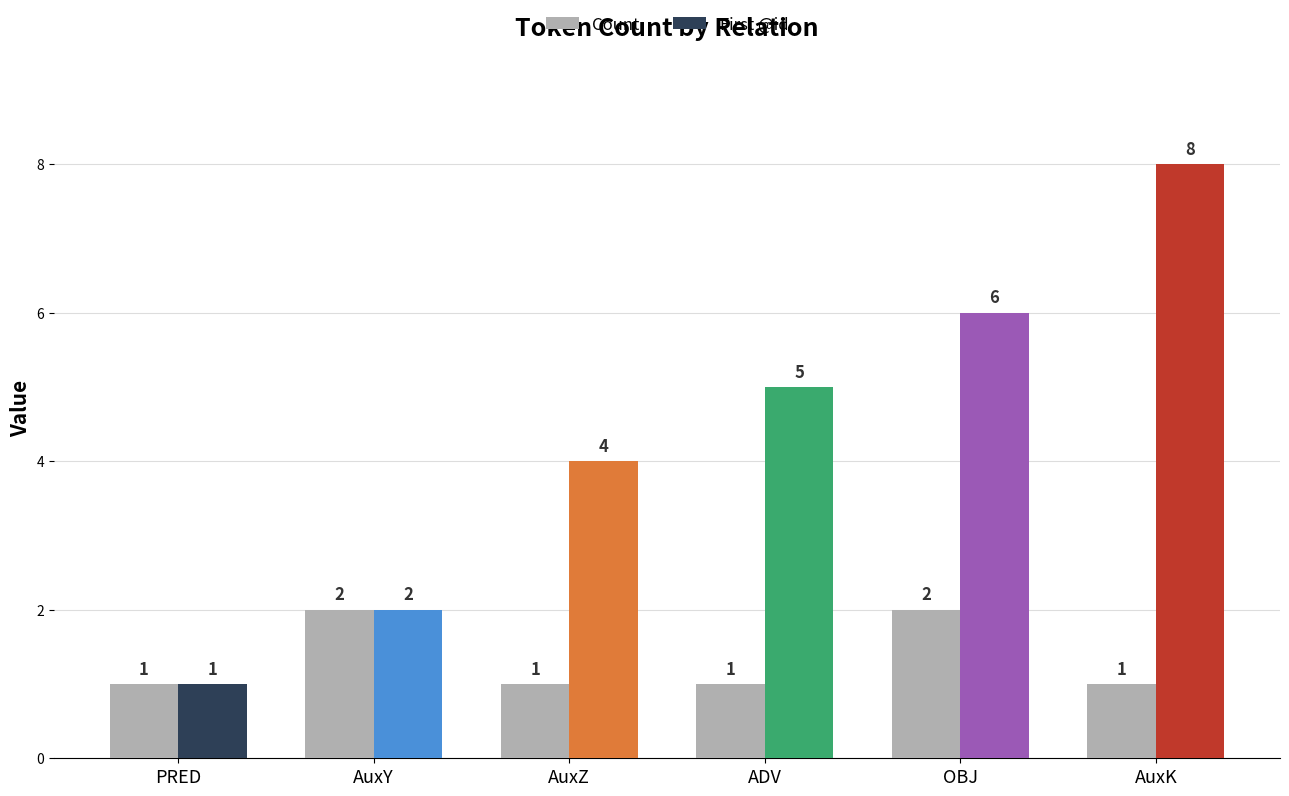

Reading left to right, what are all the values shown in this chart?

Count: 1	2	1	1	2	1
First @id: 1	2	4	5	6	8